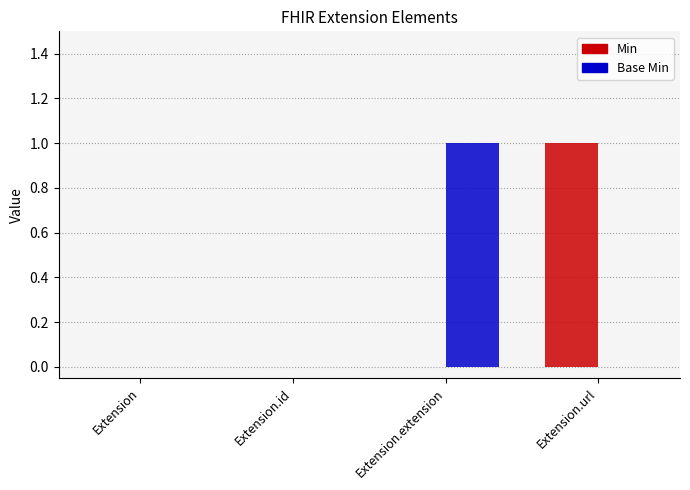

Is it true that Min equals -1 at Extension?

False